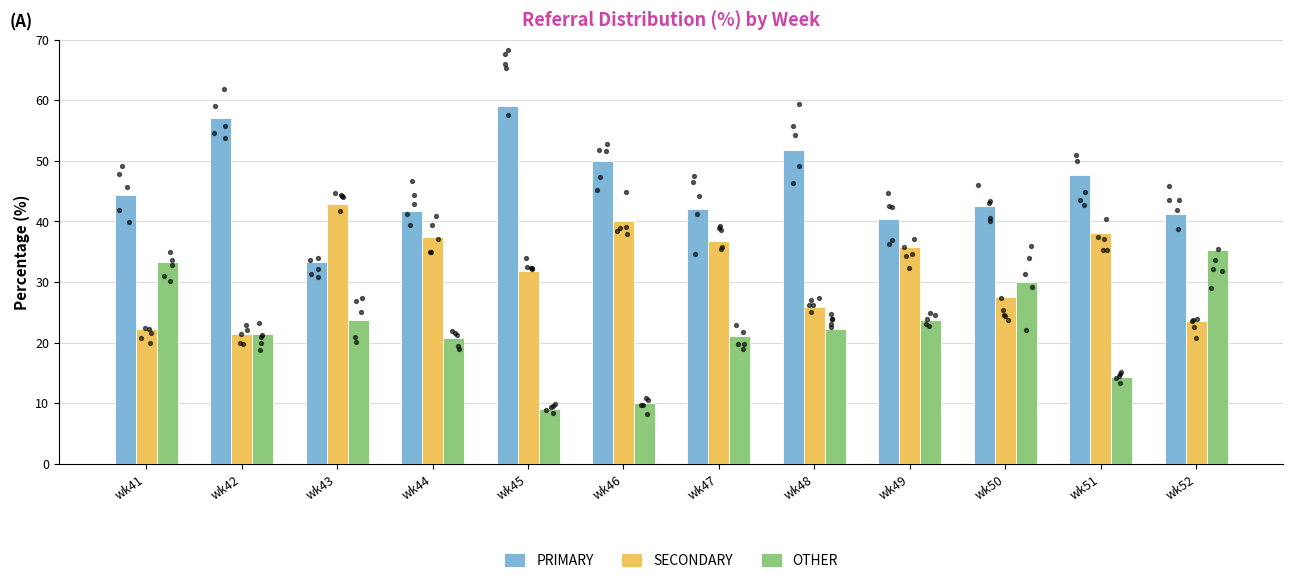

At which category is the sum across all series the highest?

wk51